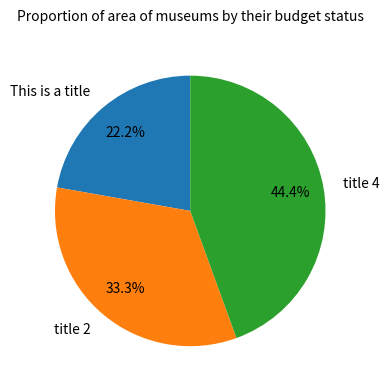

Approximately how many times larger is the value at This is a title compared to title 4?

0.5